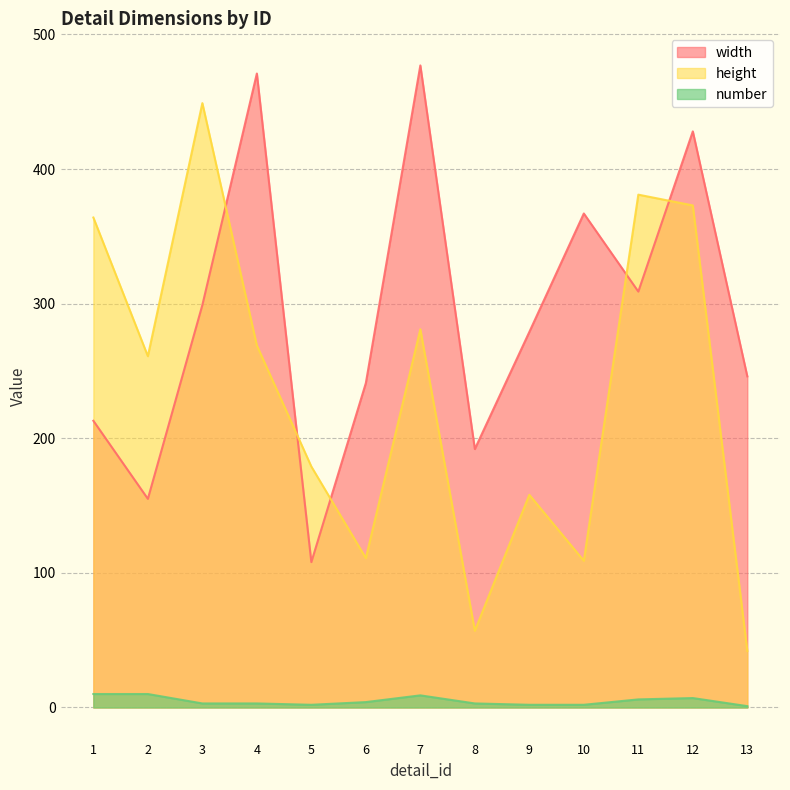

Reading right to left, extract all data points from this chart.

width: 246	428	309	367	279	192	477	241	108	471	299	155	213
height: 42	373	381	109	158	57	281	111	179	269	449	261	364
number: 1	7	6	2	2	3	9	4	2	3	3	10	10